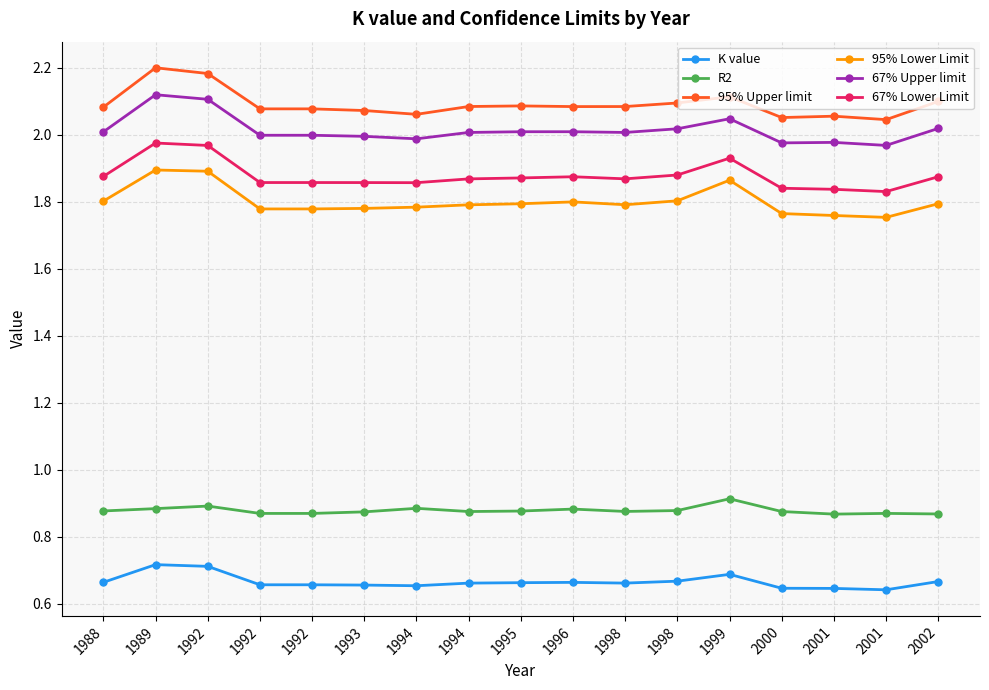

Rank the series by their maximum value, from lowest to highest.

K value, R2, 95% Lower Limit, 67% Lower Limit, 67% Upper limit, 95% Upper limit